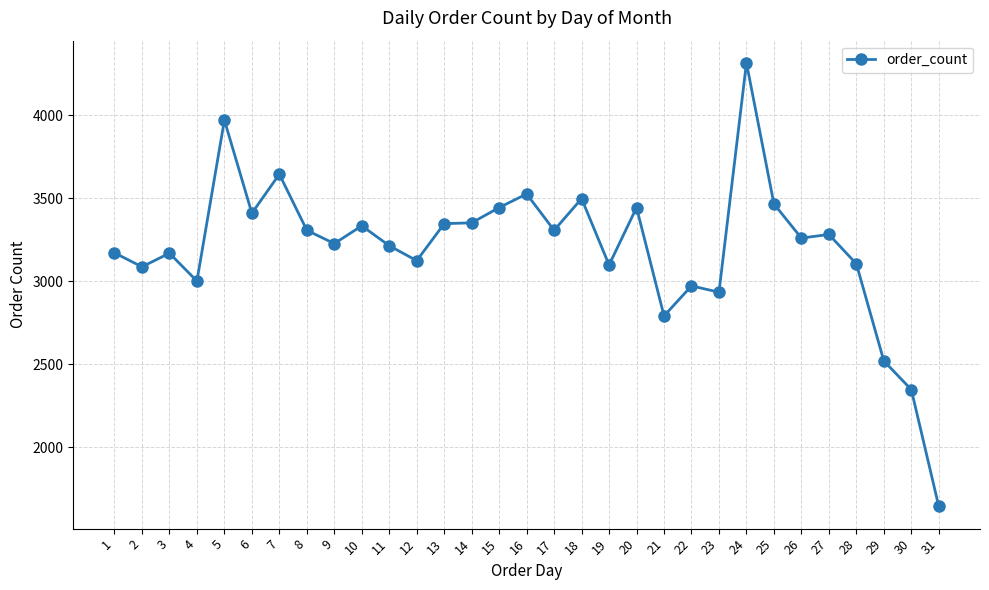

What is the sum of the values at 21 and 11?

6003